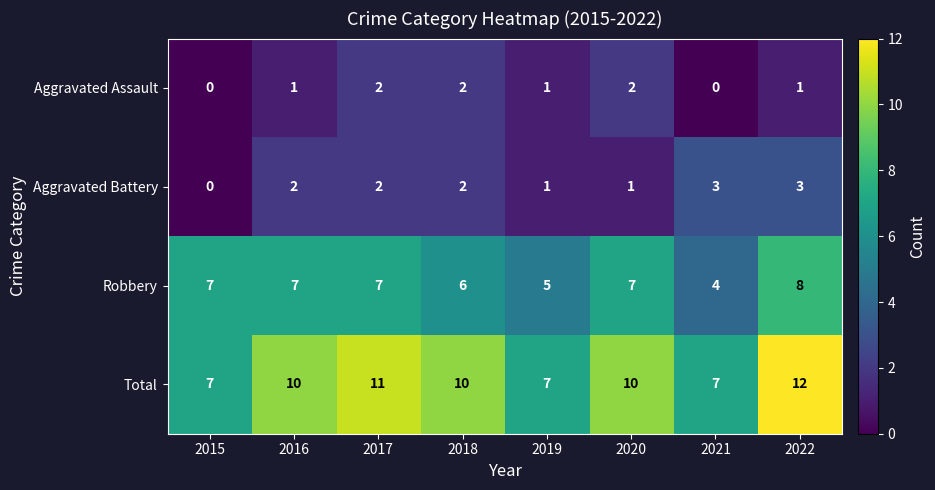

What is the spread (max minus min) of values at 2016?

9